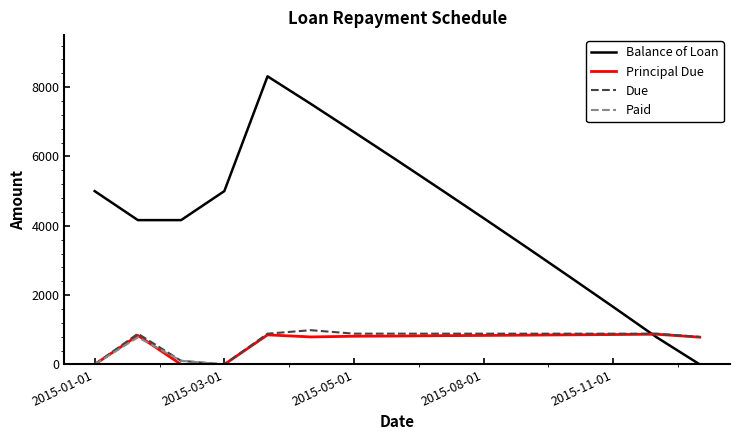

What are all the series names shown in the legend?

Balance of Loan, Principal Due, Due, Paid